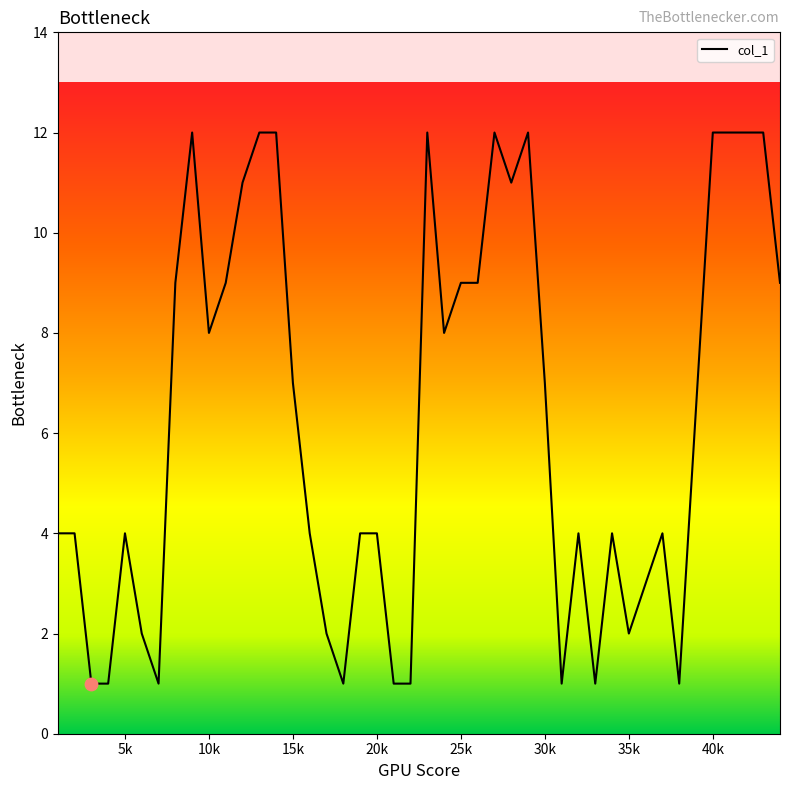

What is the greatest value displayed?

12